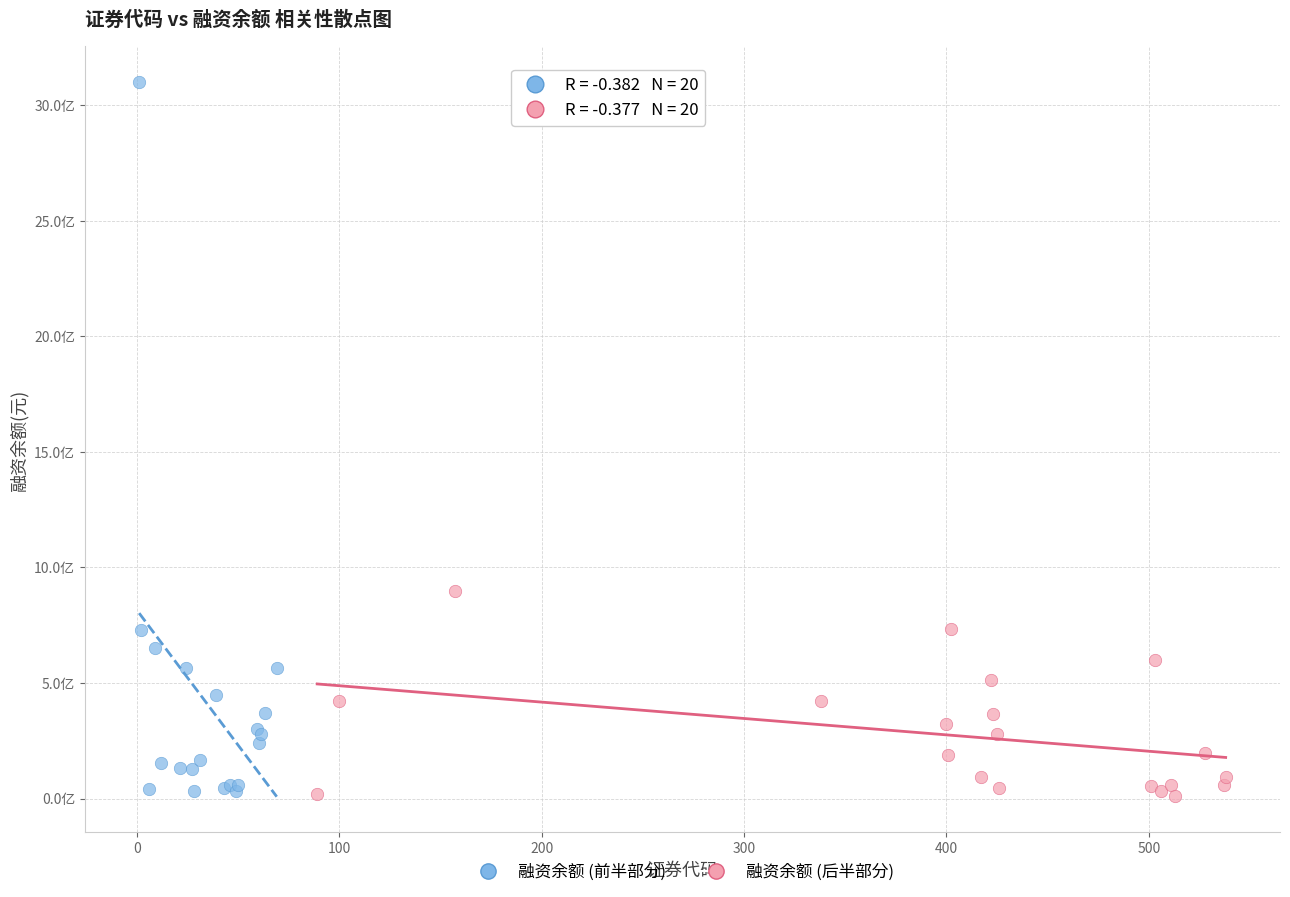

What are all the series names shown in the legend?

融资余额 (前半部分), 融资余额 (后半部分)